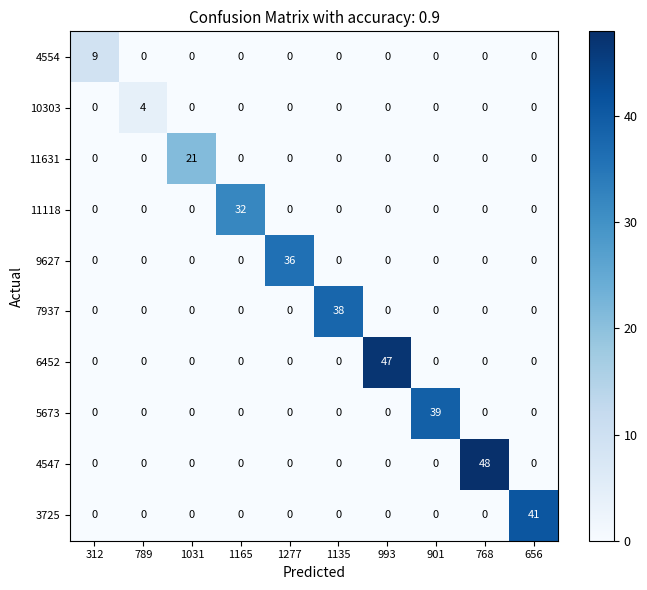

Which series has the largest total across all categories?

4547